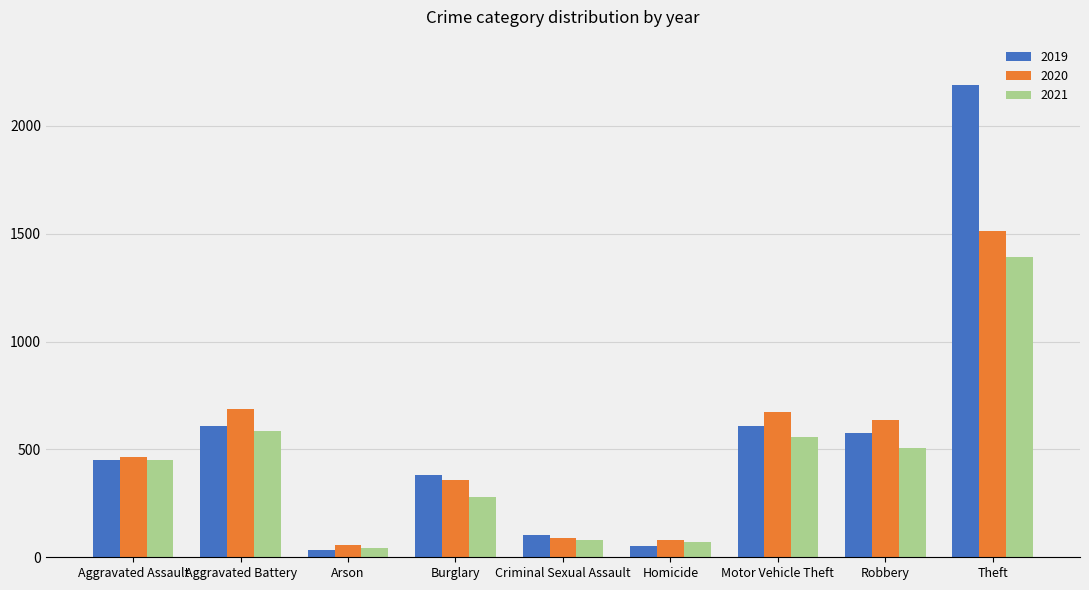

What is the value of the 2019 bar at the 7th from the left?

611